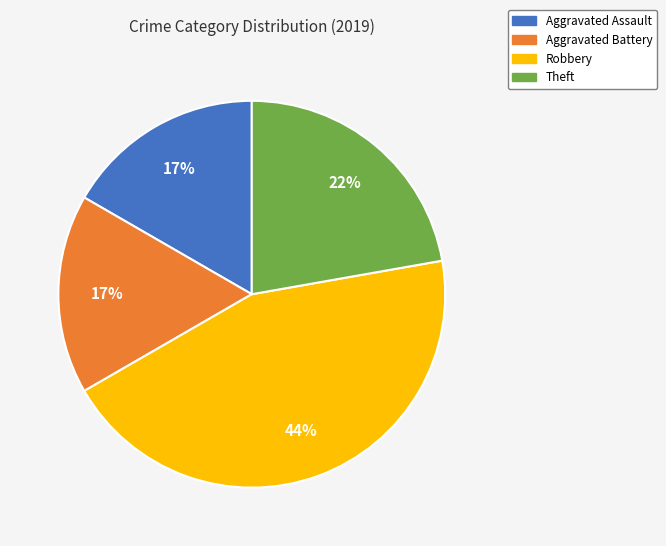

Is the sum of Aggravated Assault and Robbery greater than half?

Yes